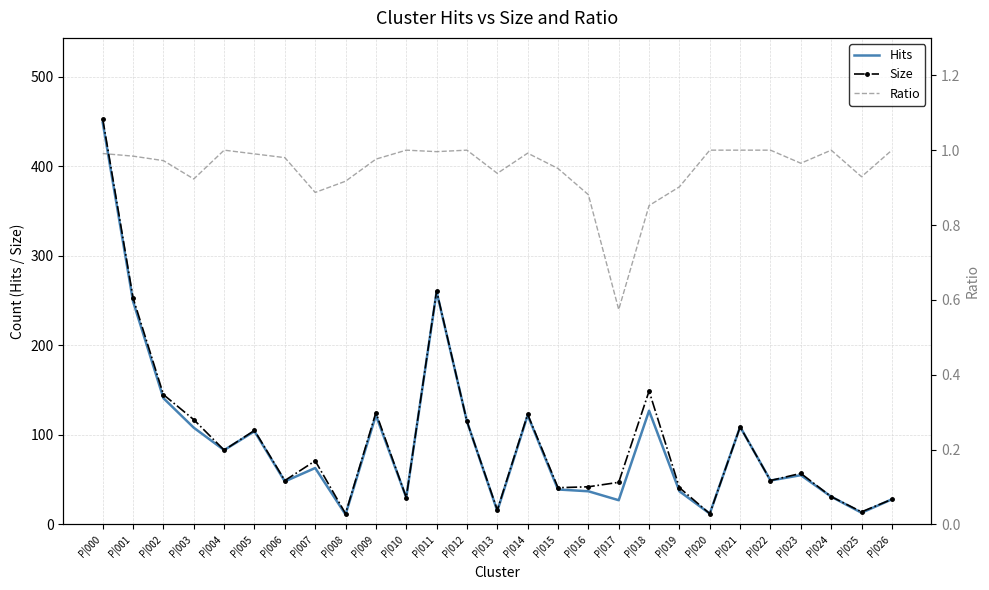

True or false: Size has more than 0 interior local peaks.

True